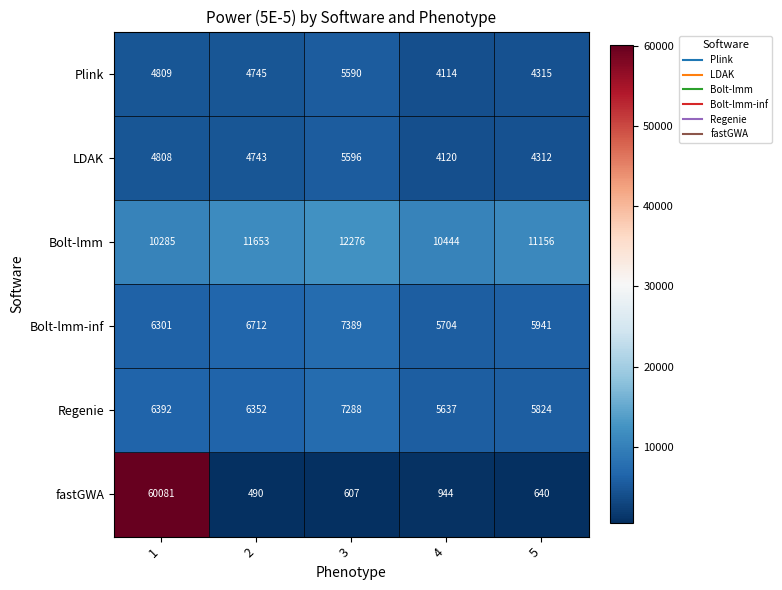

What is the difference between the highest and lowest values at 3?

11669